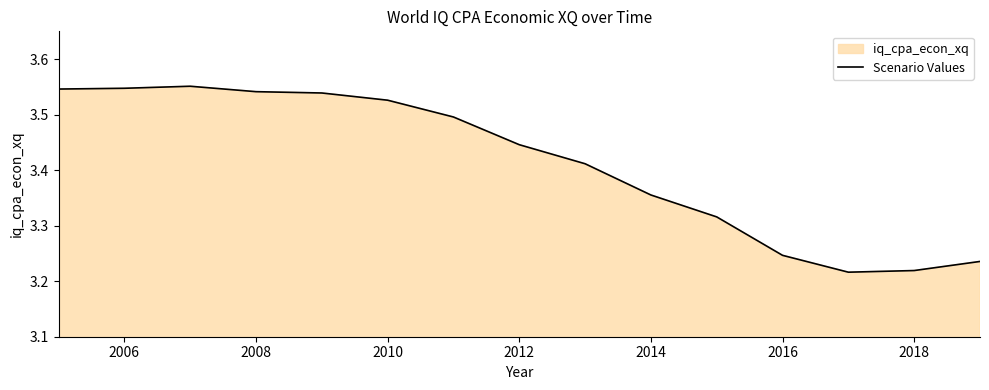

What is the ratio of the value at 2010 to the value at 2016?

1.1